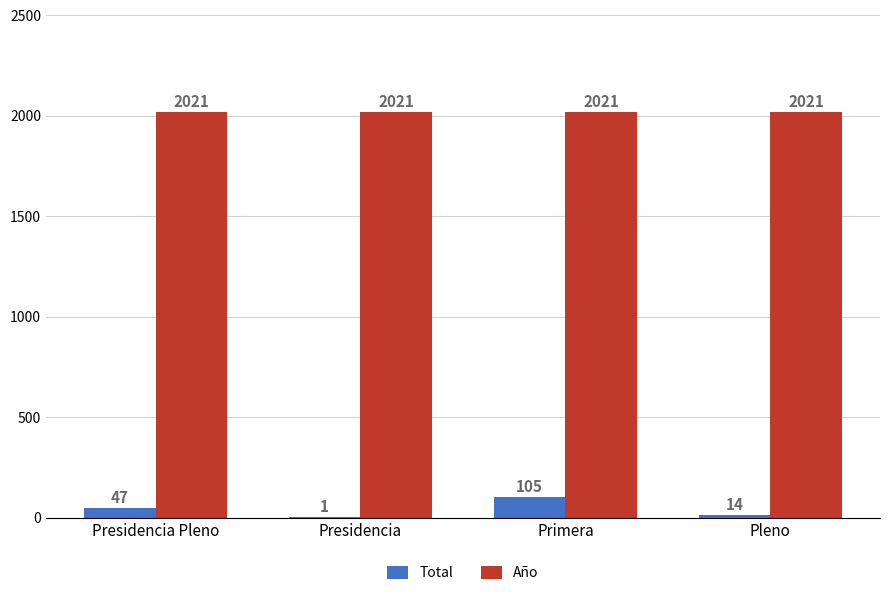

What is the maximum value shown in the chart?

2021